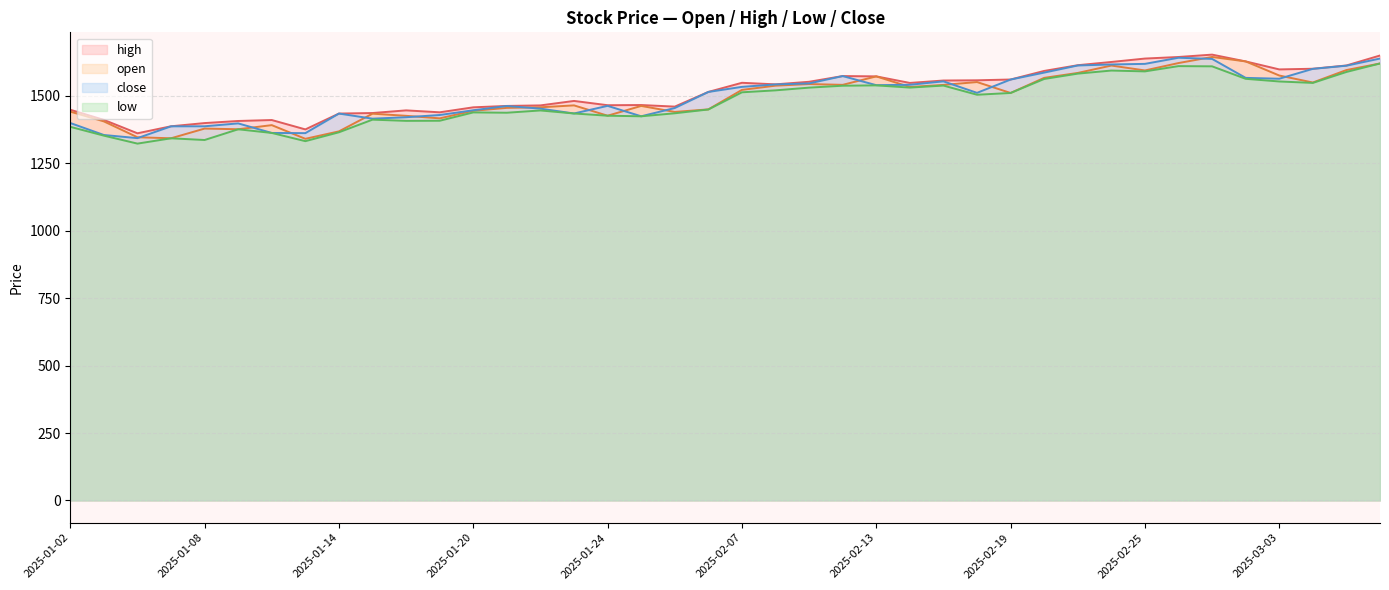

How many interior local peaks does the open series have?

10